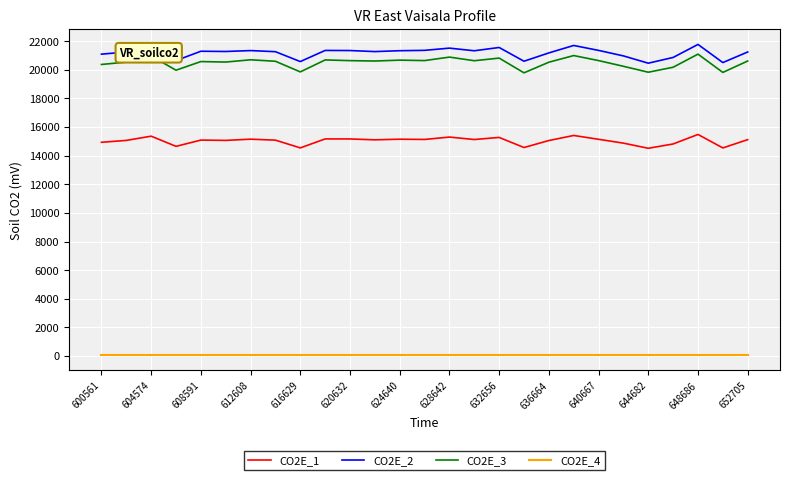

What is the difference between the maximum and minimum values in the CO2E_2 series?

1311